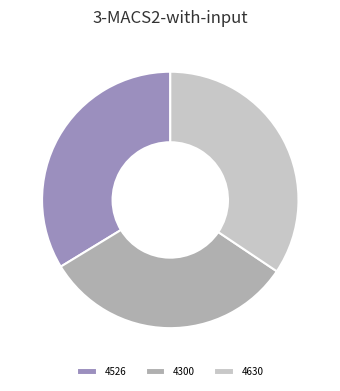

Does 4300 account for over 50% of the chart?

No